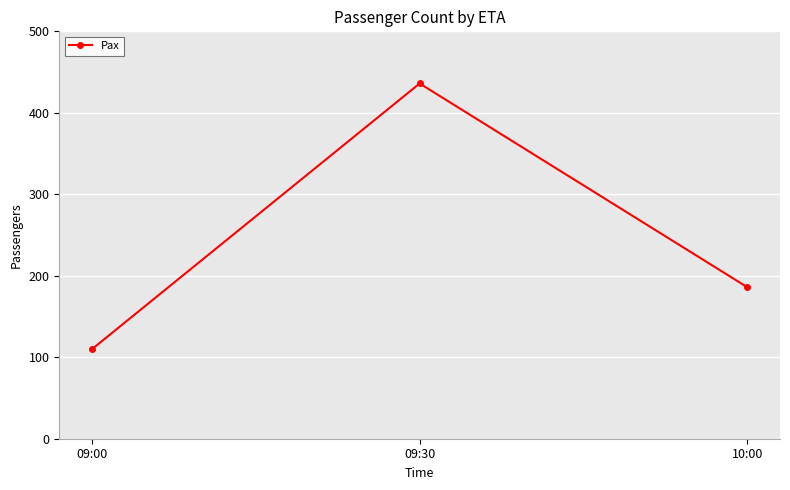

How many series are shown in this chart?

1